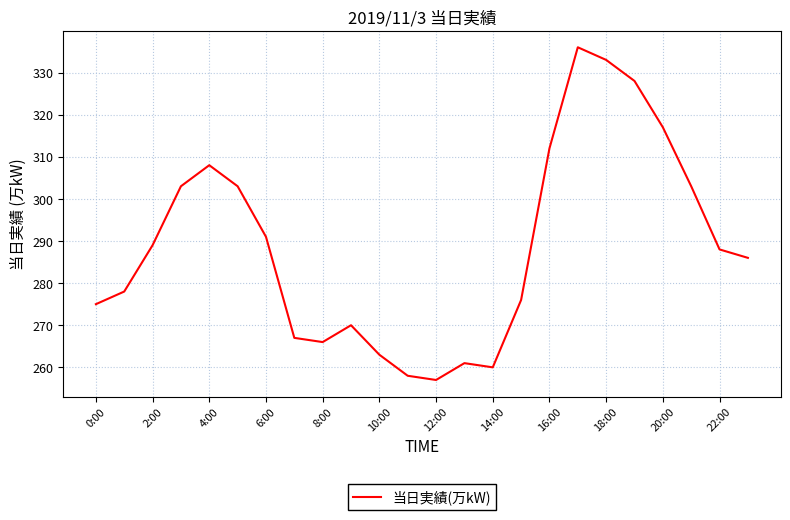

What is the difference between the maximum and minimum values?

79